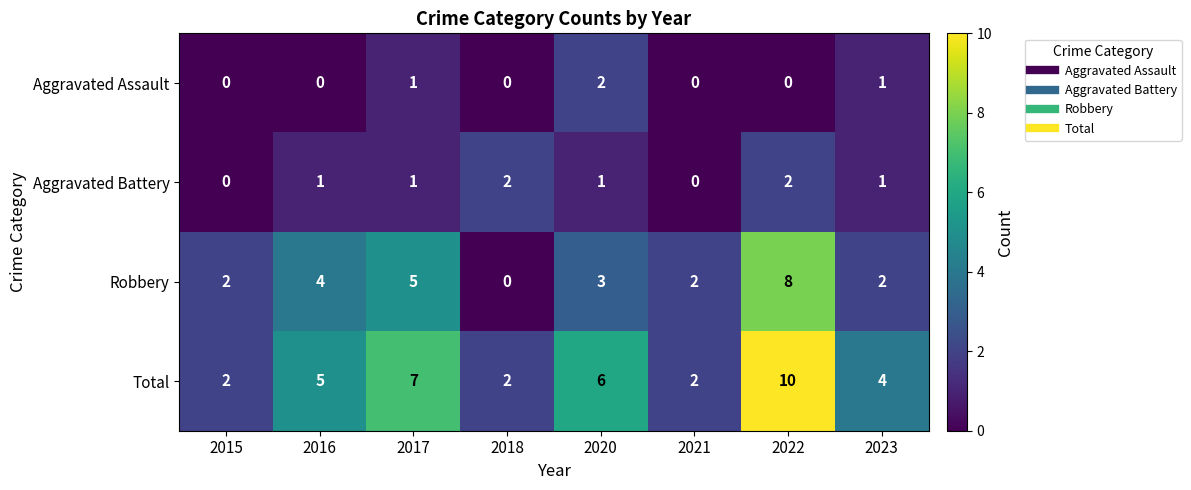

Rank the series at 2022 from highest to lowest value.

Total, Robbery, Aggravated Battery, Aggravated Assault